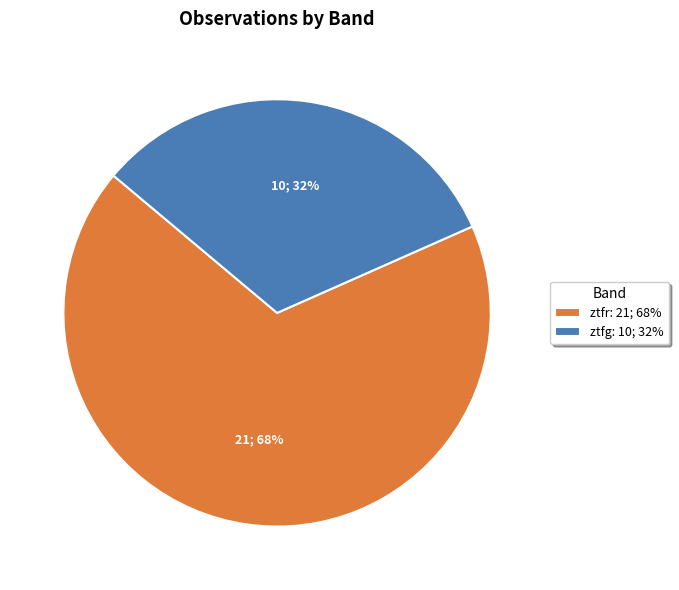

Combined, do ztfg: 10; 32% and ztfr: 21; 68% account for over 50%?

Yes